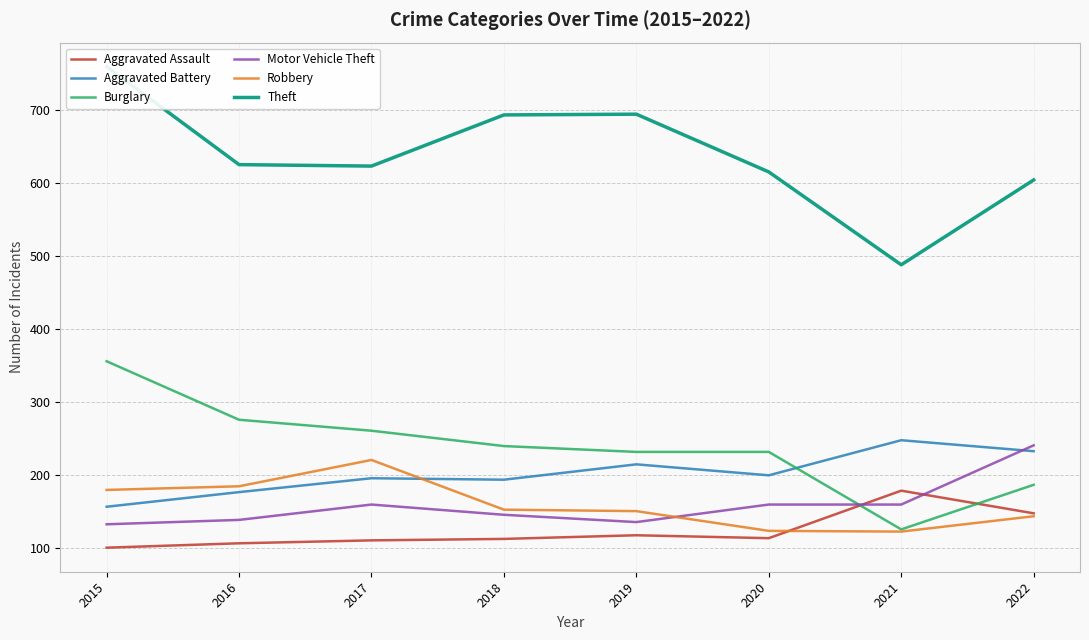

What are all the series names shown in the legend?

Aggravated Assault, Aggravated Battery, Burglary, Motor Vehicle Theft, Robbery, Theft